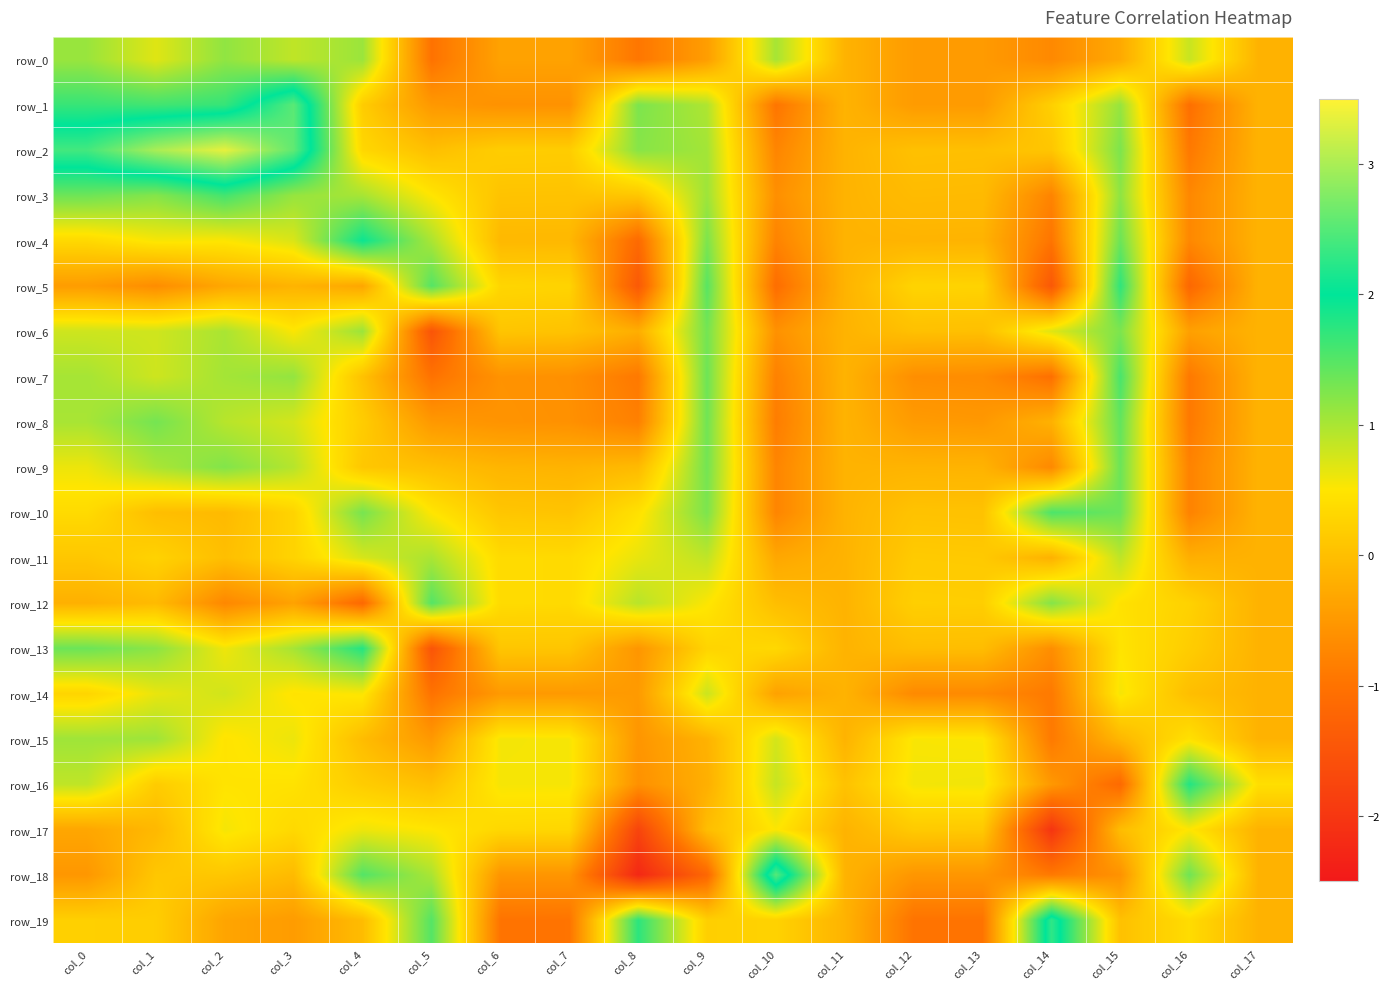

List the series in order of their peak value, lowest first.

row_17, row_14, row_11, row_15, row_0, row_6, row_9, row_8, row_12, row_10, row_7, row_3, row_5, row_13, row_16, row_4, row_19, row_18, row_1, row_2